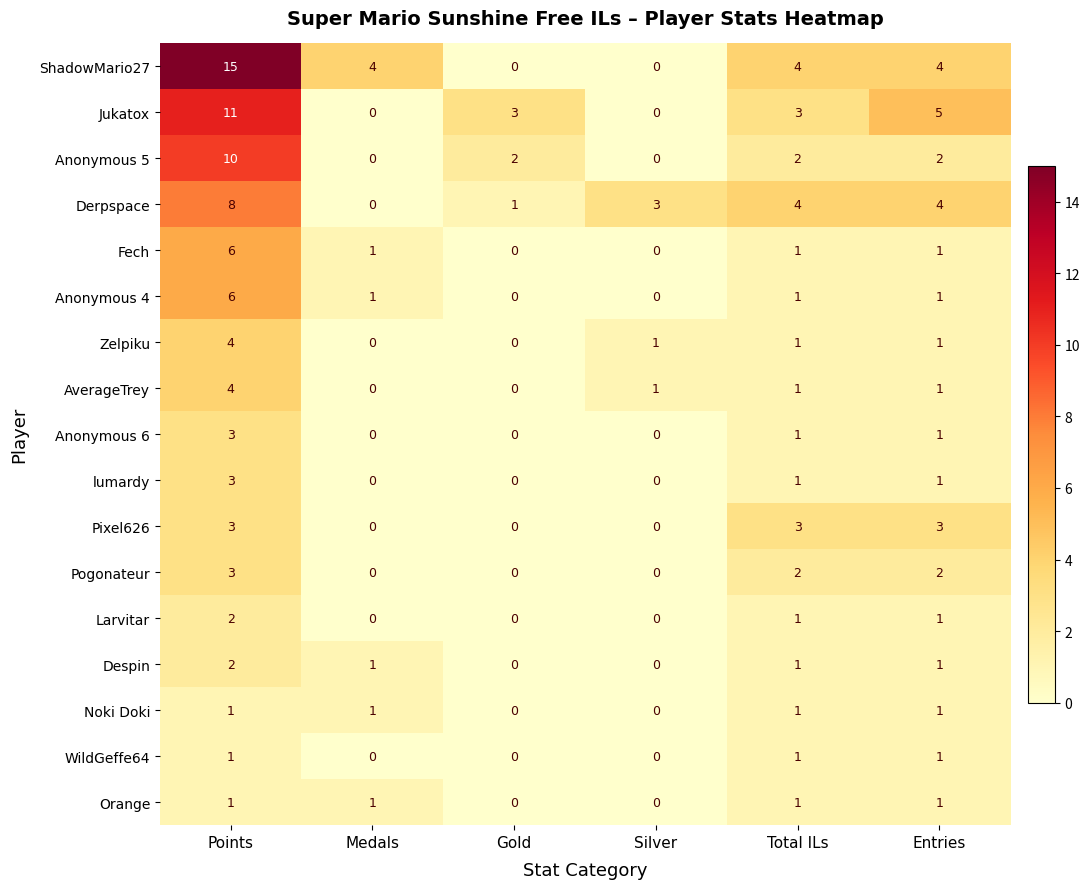

What is the maximum value shown in the chart?

15